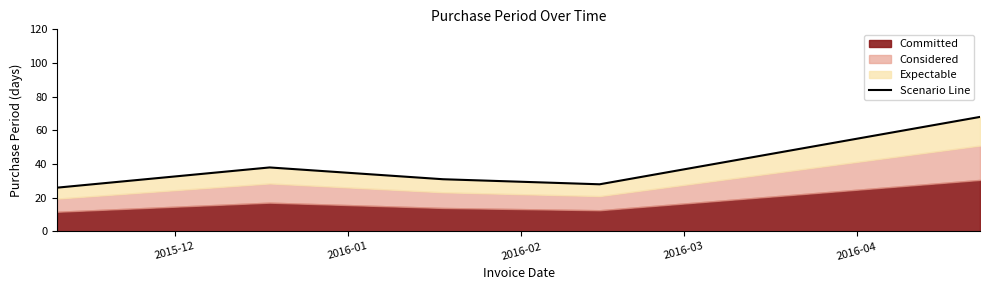

Does the chart display data point markers on the line(s)?

No